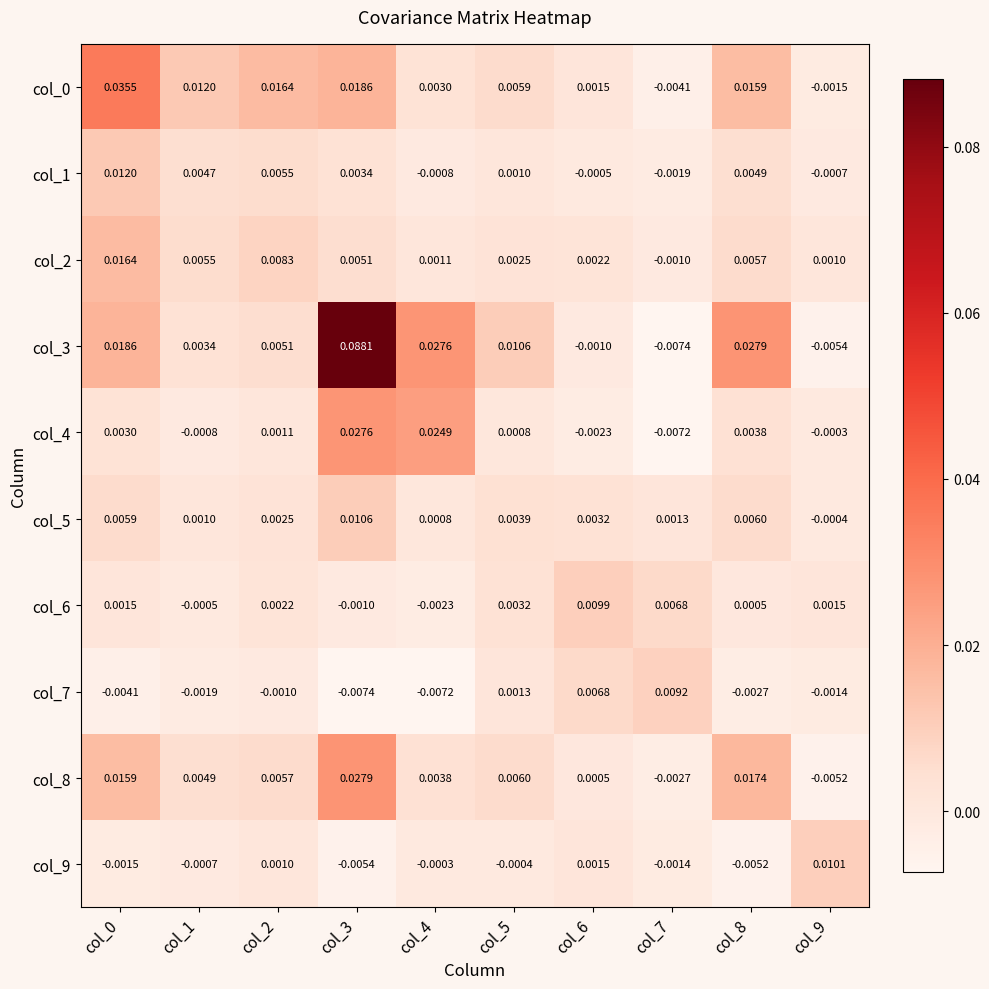

Between col_2 and col_9, which series saw the biggest shift?

col_0